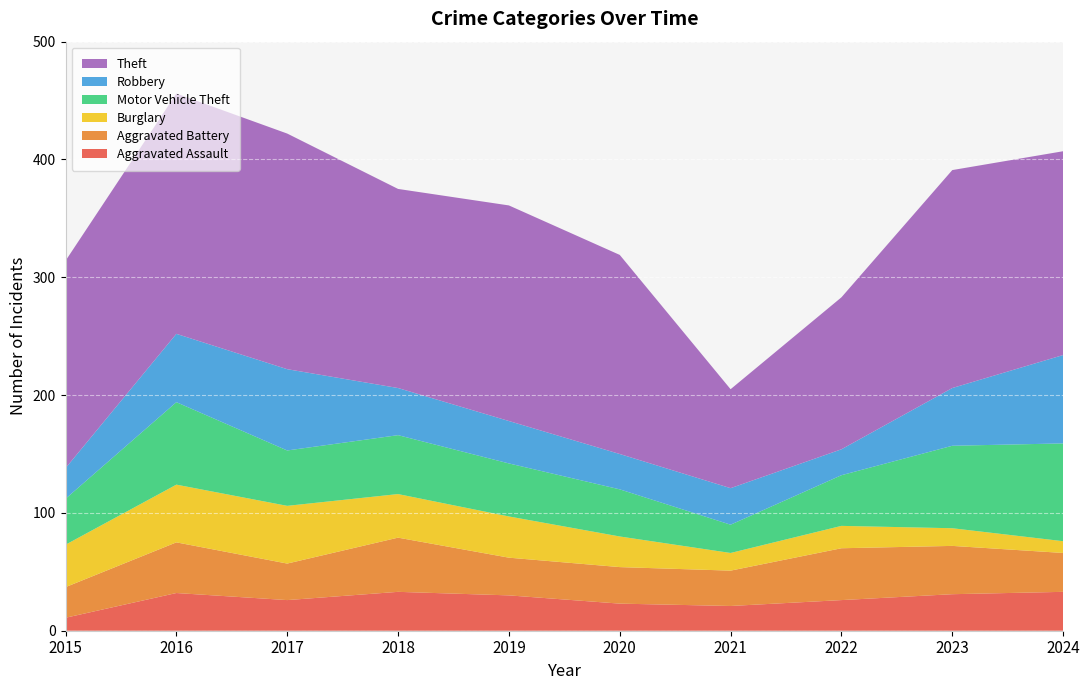

Reading right to left, what are all the values shown in this chart?

Aggravated Assault: 2024=33	2023=31	2022=26	2021=21	2020=23	2019=30	2018=33	2017=26	2016=32	2015=11
Aggravated Battery: 2024=33	2023=41	2022=44	2021=30	2020=31	2019=32	2018=46	2017=31	2016=43	2015=26
Burglary: 2024=10	2023=15	2022=19	2021=15	2020=26	2019=35	2018=37	2017=49	2016=49	2015=36
Motor Vehicle Theft: 2024=83	2023=70	2022=43	2021=24	2020=40	2019=45	2018=50	2017=47	2016=70	2015=39
Robbery: 2024=75	2023=49	2022=22	2021=31	2020=30	2019=36	2018=40	2017=69	2016=58	2015=26
Theft: 2024=173	2023=185	2022=129	2021=84	2020=169	2019=183	2018=169	2017=200	2016=204	2015=176